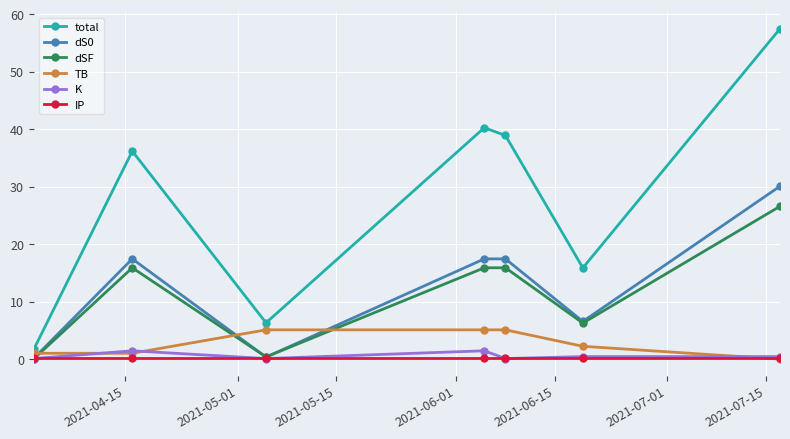

Which series has the largest total across all categories?

total